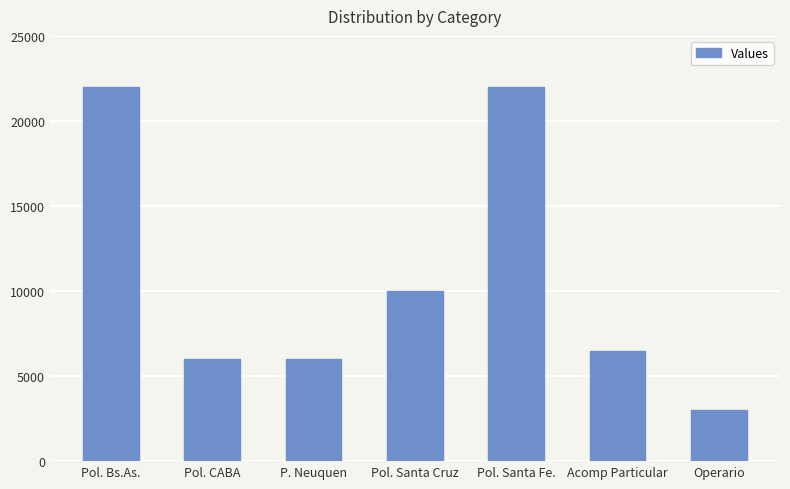

Reading left to right, list all the values displayed in this chart.

Pol. Bs.As.=22000	Pol. CABA=6000	P. Neuquen=6000	Pol. Santa Cruz=10000	Pol. Santa Fe.=22000	Acomp Particular=6500	Operario=3000